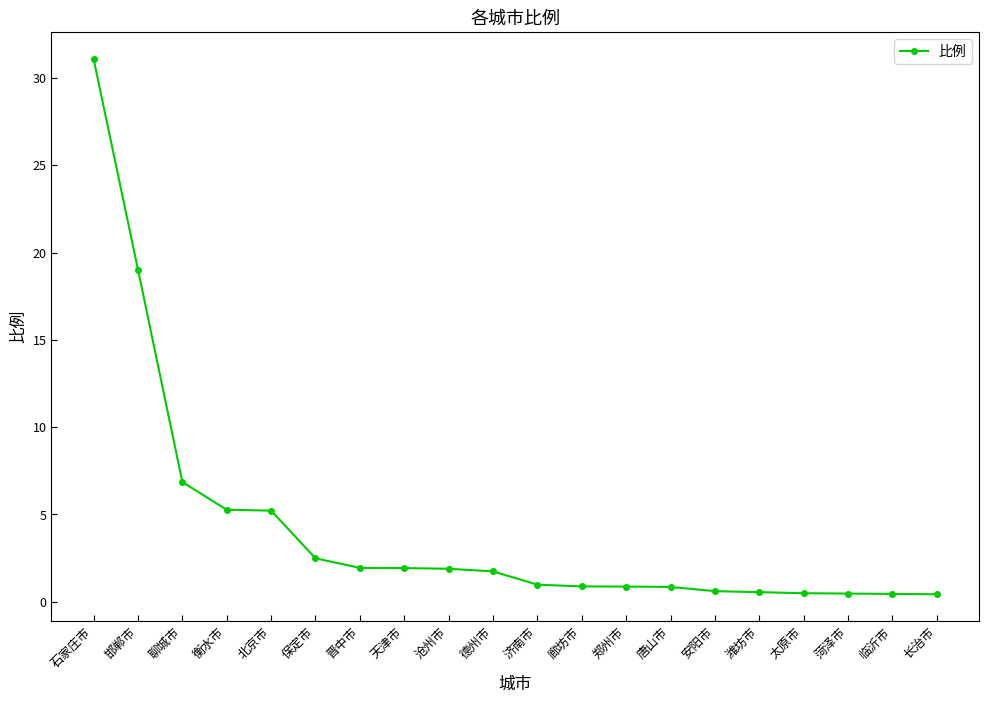

Does the chart have visible grid lines?

No